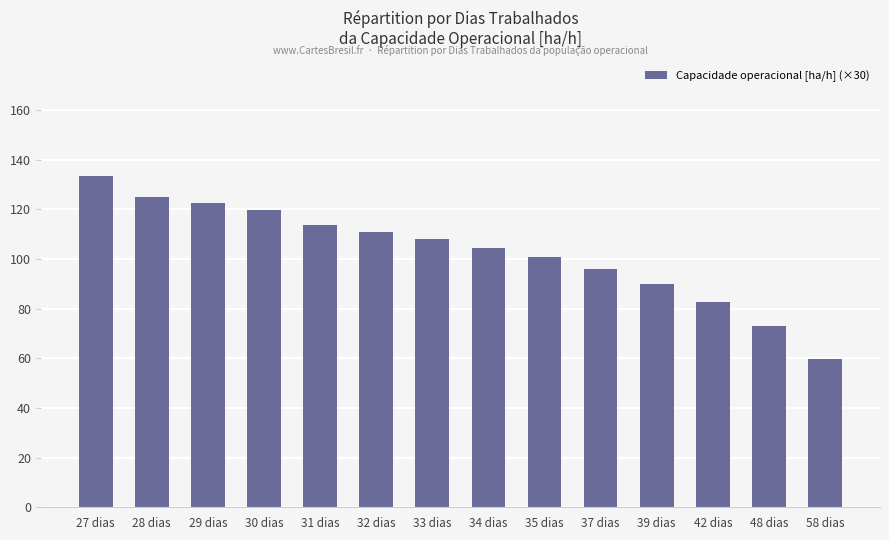

Reading left to right, extract all data points from this chart.

133.3	124.9	122.4	119.6	113.7	110.8	107.9	104.5	100.7	96.0	90.0	82.7	73.0	59.9